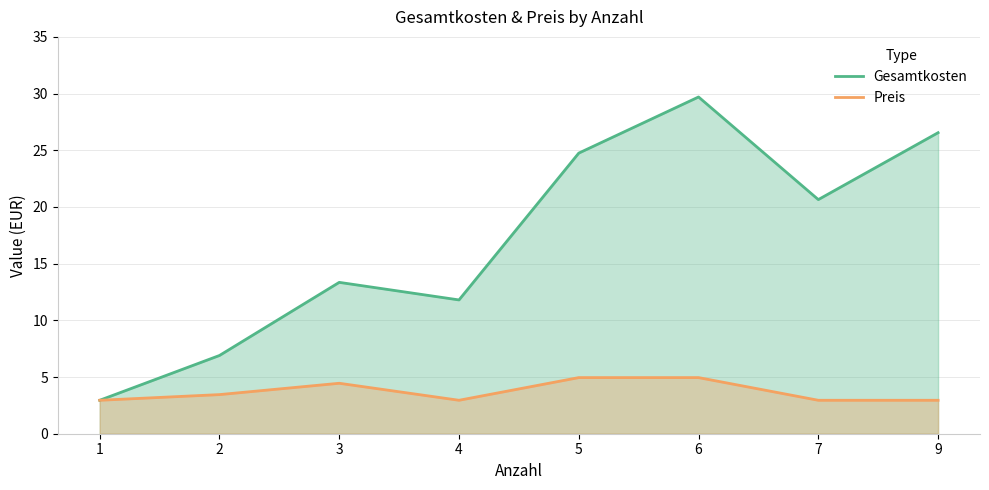

Which series has the largest range (max minus min)?

Gesamtkosten